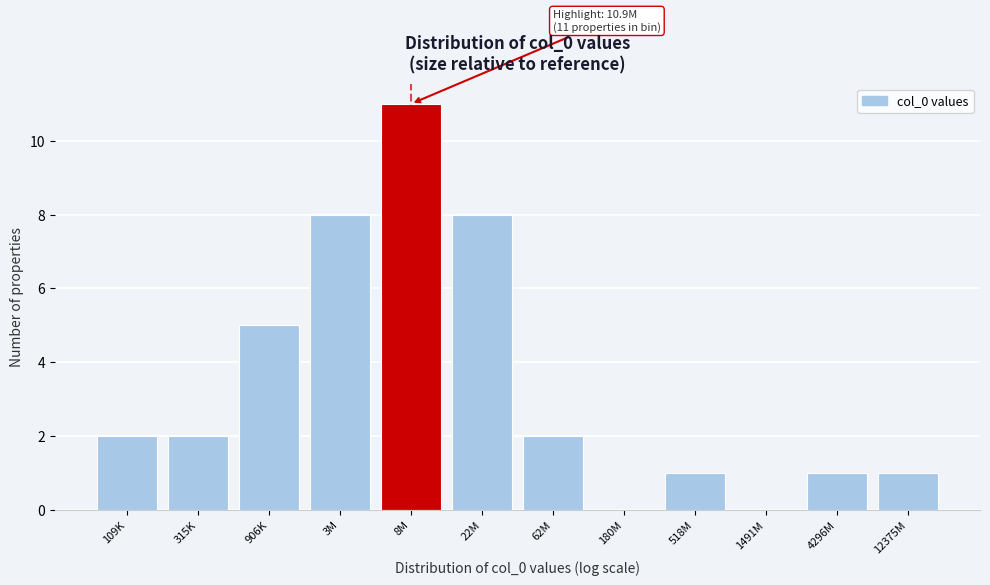

Reading left to right, list all the values displayed in this chart.

109K=2	315K=2	906K=5	3M=8	8M=11	22M=8	62M=2	180M=0	518M=1	1491M=0	4296M=1	12375M=1